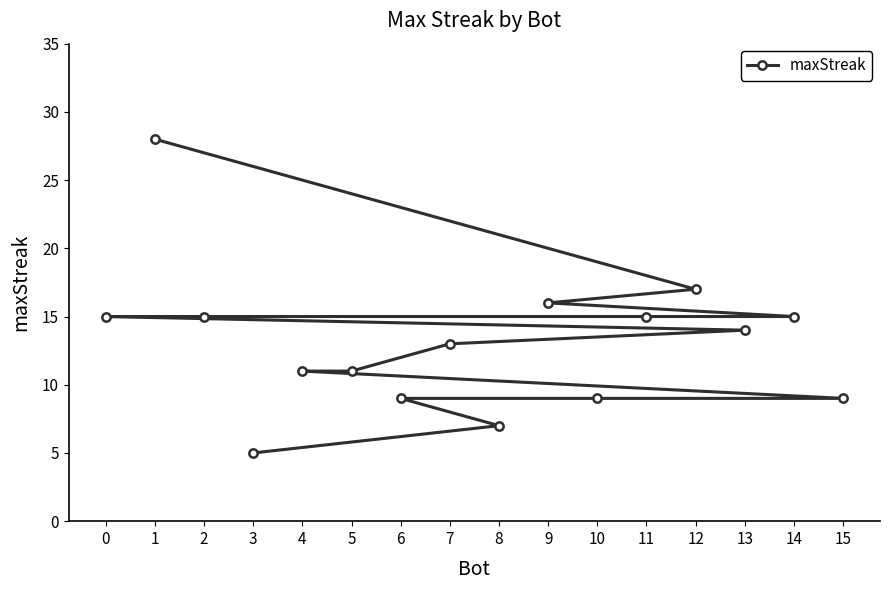

What is the minimum value shown in the chart?

5